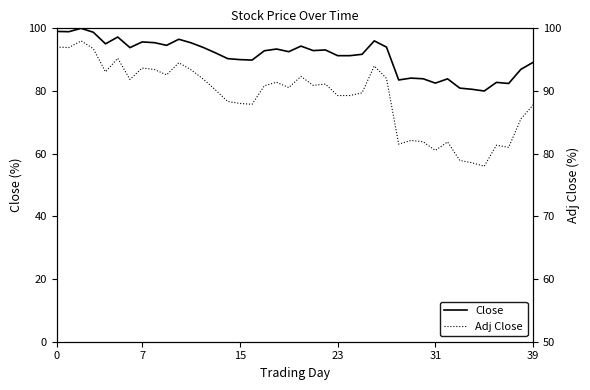

Rank the series at 31 from lowest to highest value.

Adj Close, Close